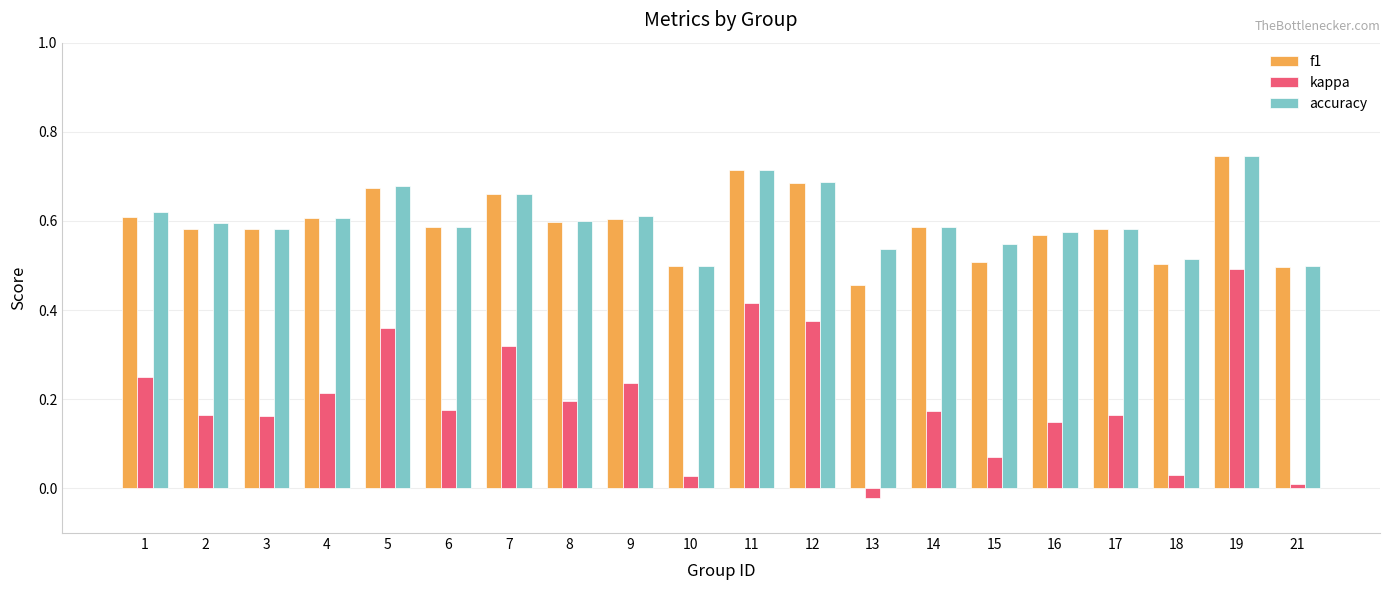

What is the sum of the accuracy values at 21 and 12?

1.2